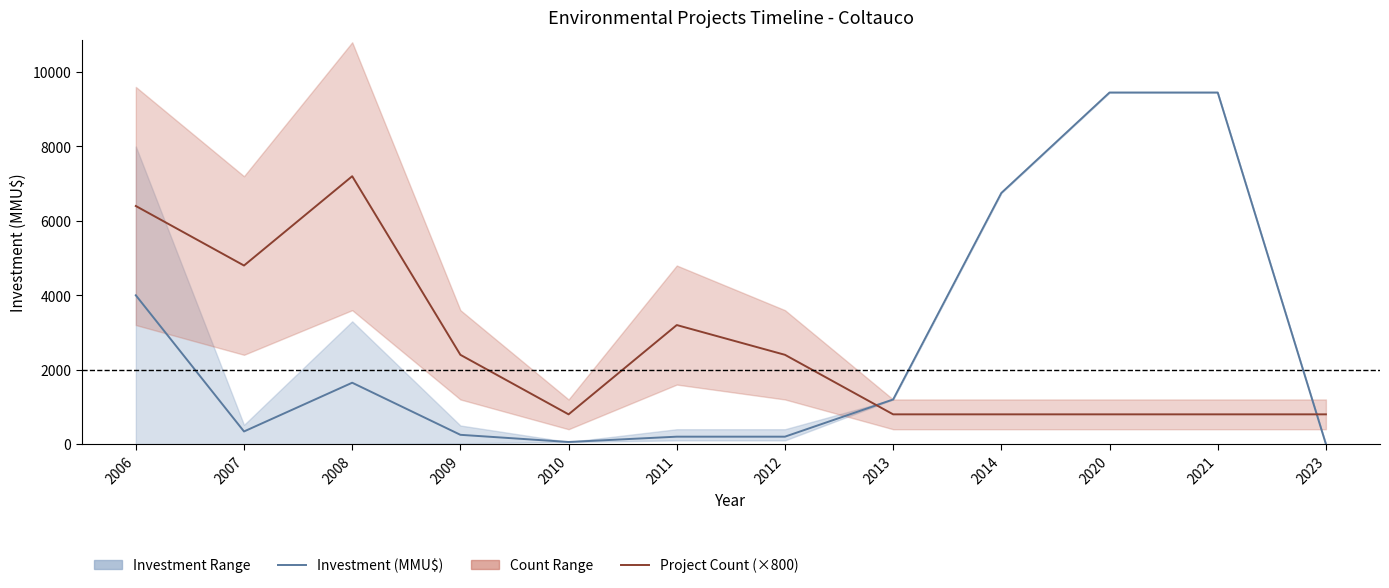

What is the difference between the second highest and minimum values in the Investment (MMU$) series?

9450